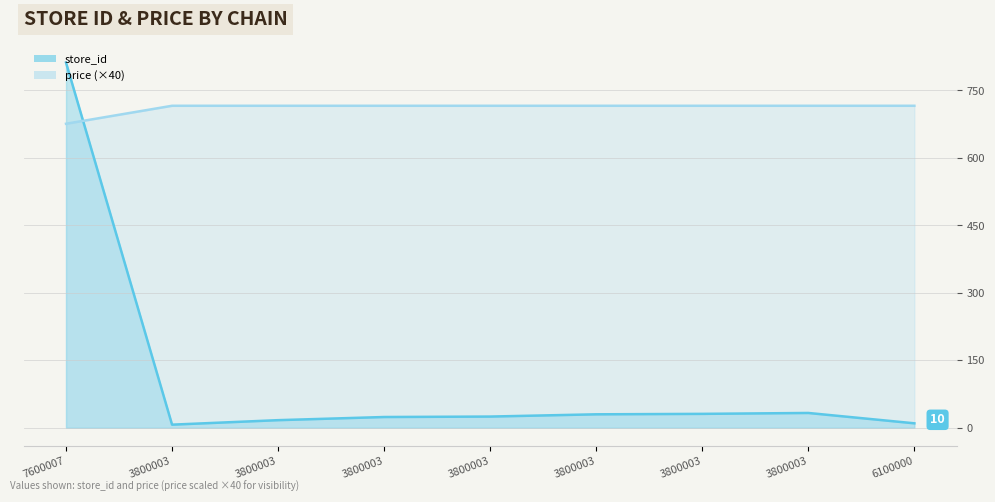

What is the spread (max minus min) of values at 7290803800003?

709